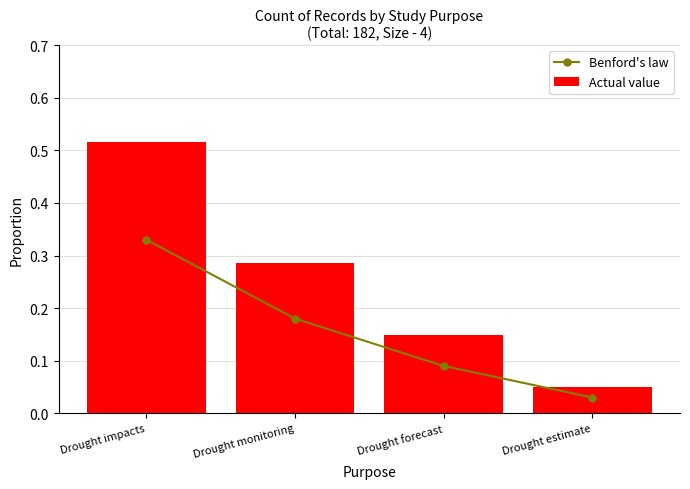

True or false: Benford's law has a value of 0.1 at Drought forecast.

False